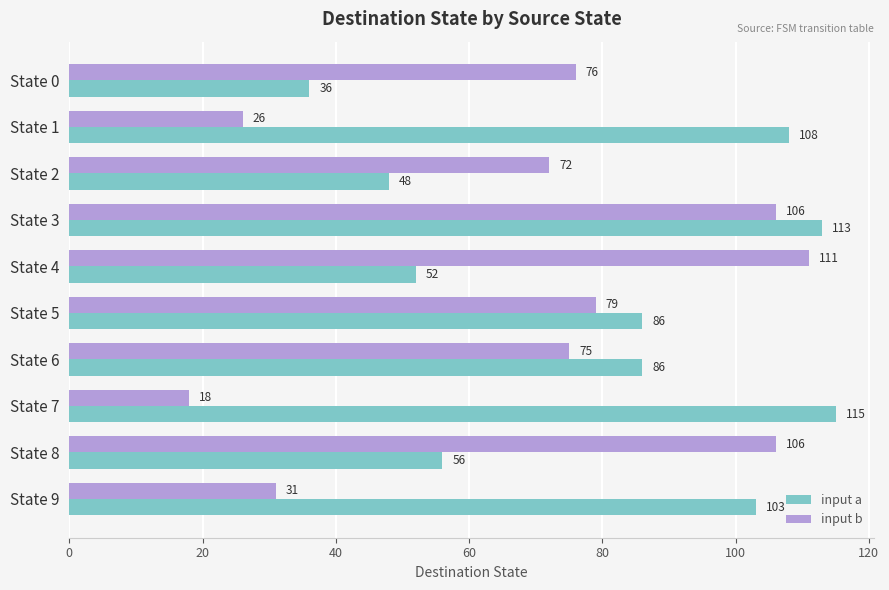

What are all the series names shown in the legend?

input a, input b